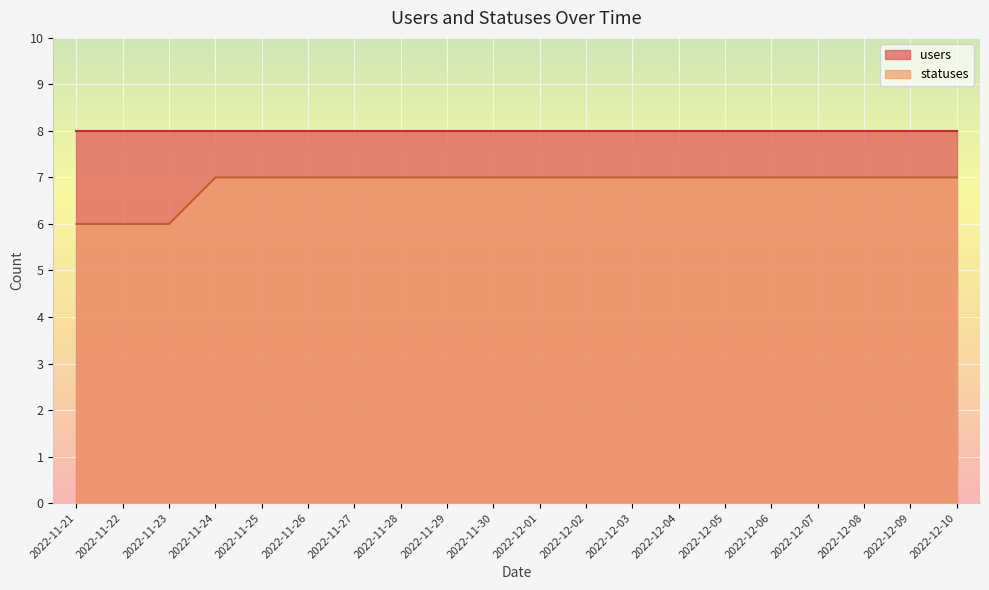

Which series has the largest range (max minus min)?

statuses